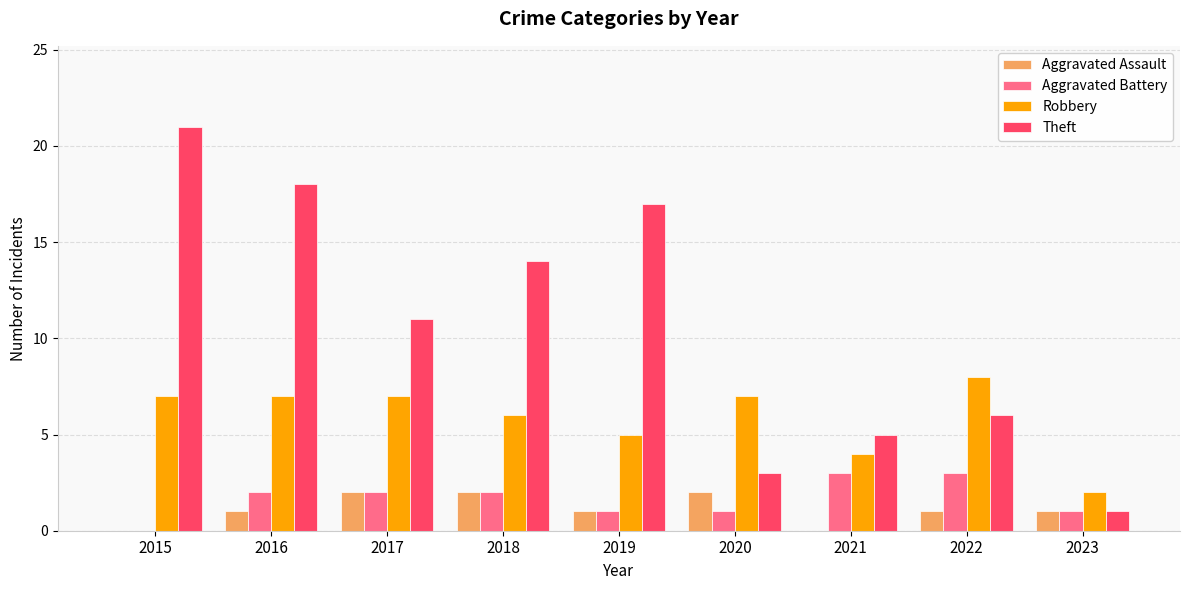

Is it true that Robbery equals 2 at 2023?

True